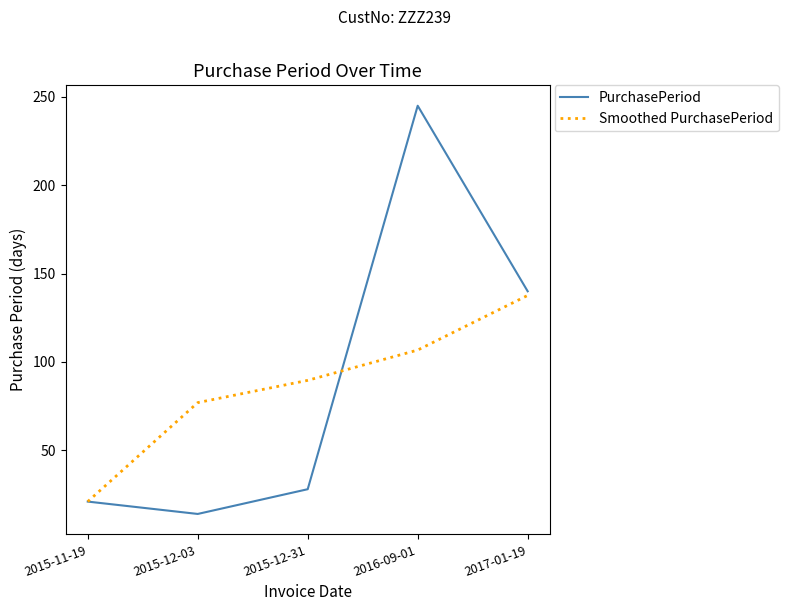

How many distinct data groups are displayed?

2